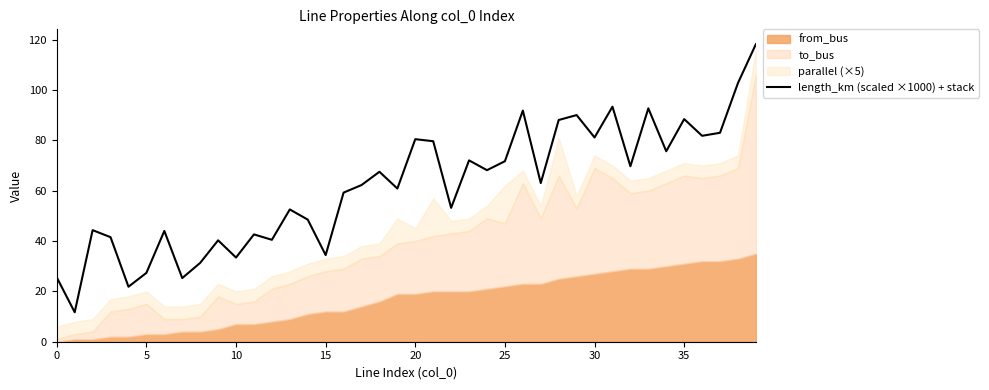

What is the value of the 13th point from the left?

40.5